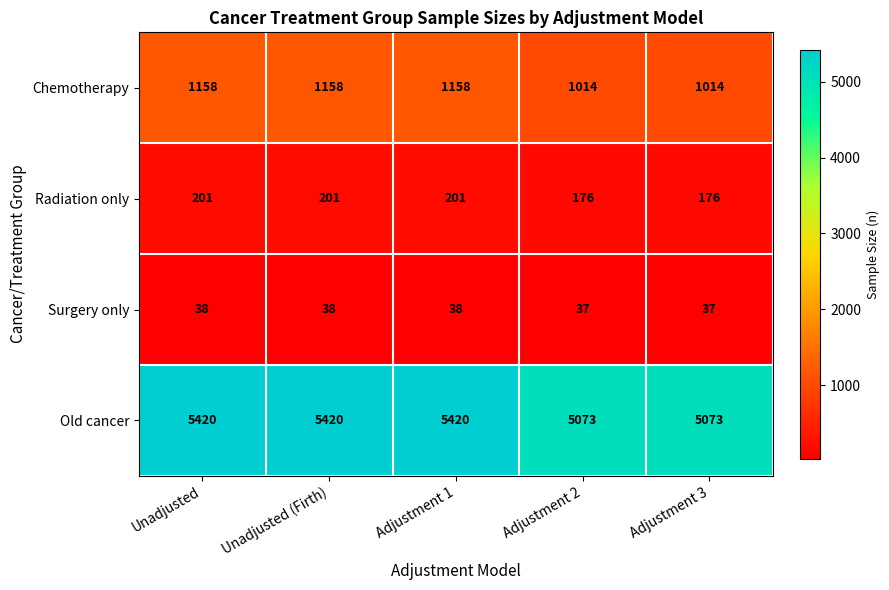

Rank the series by their maximum value, from highest to lowest.

Old cancer, Chemotherapy, Radiation only, Surgery only